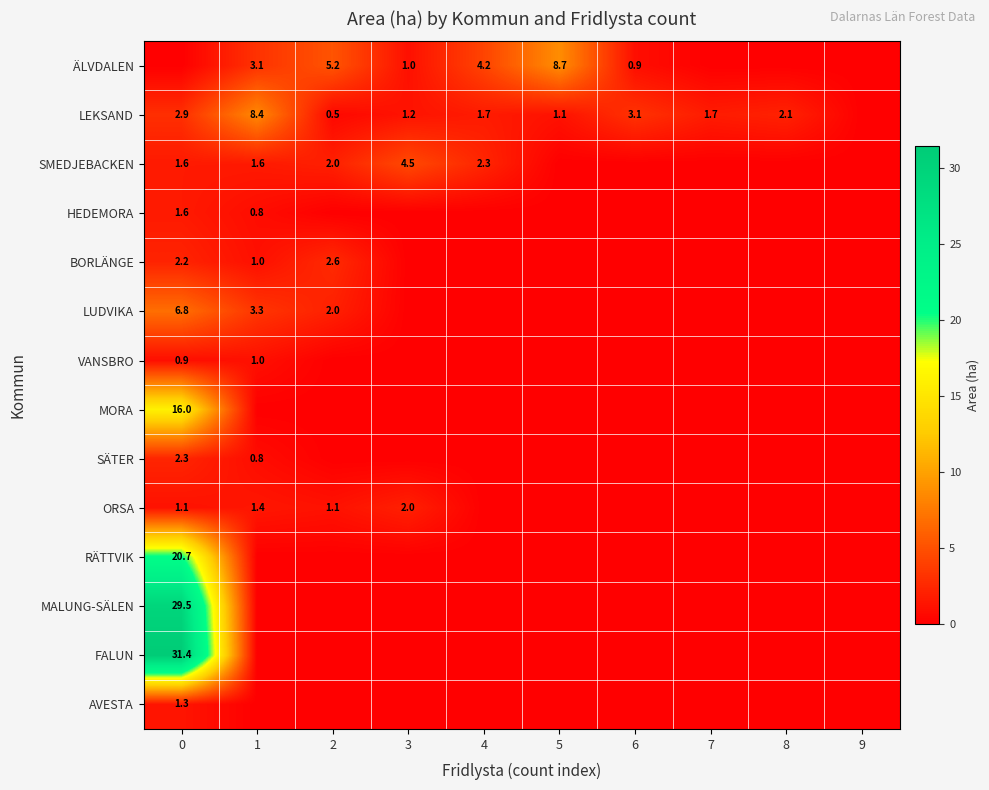

True or false: BORLÄNGE has a value of 0.9 at 0.

False